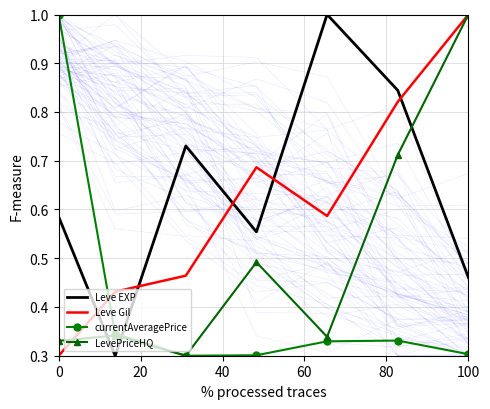

The value of Leve Gil at 100 is 1.0. True or false?

True